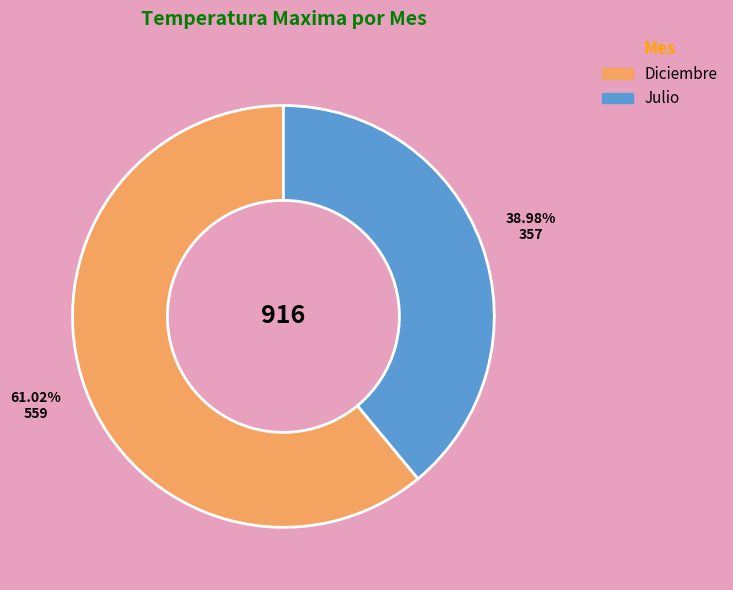

How many segments does this pie chart have?

2